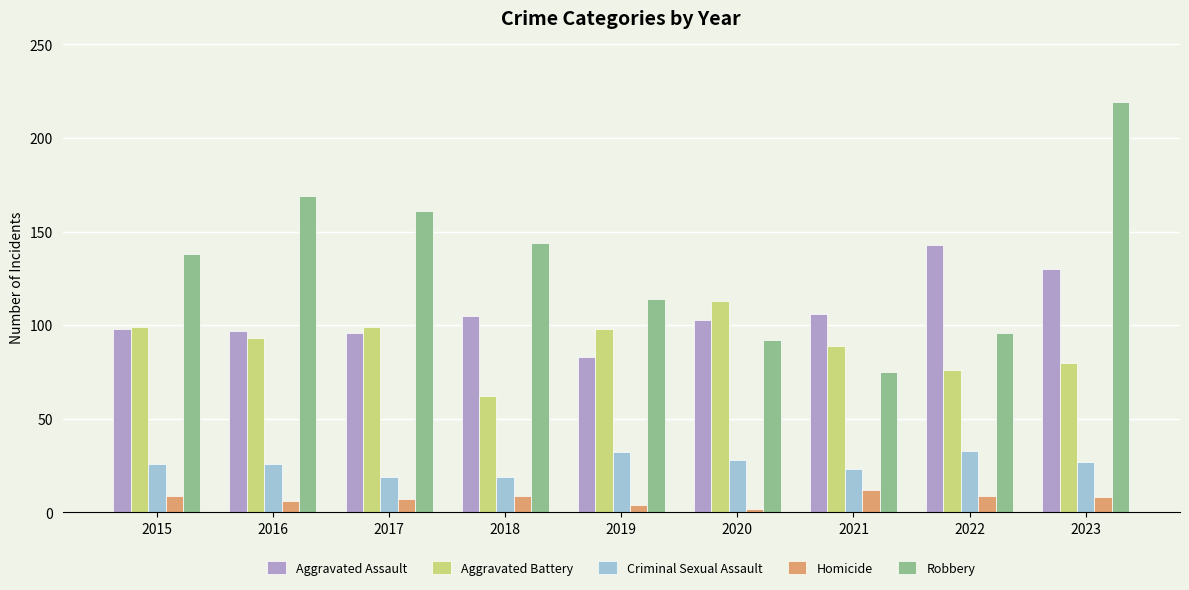

What is the spread (max minus min) of values at 2018?

135